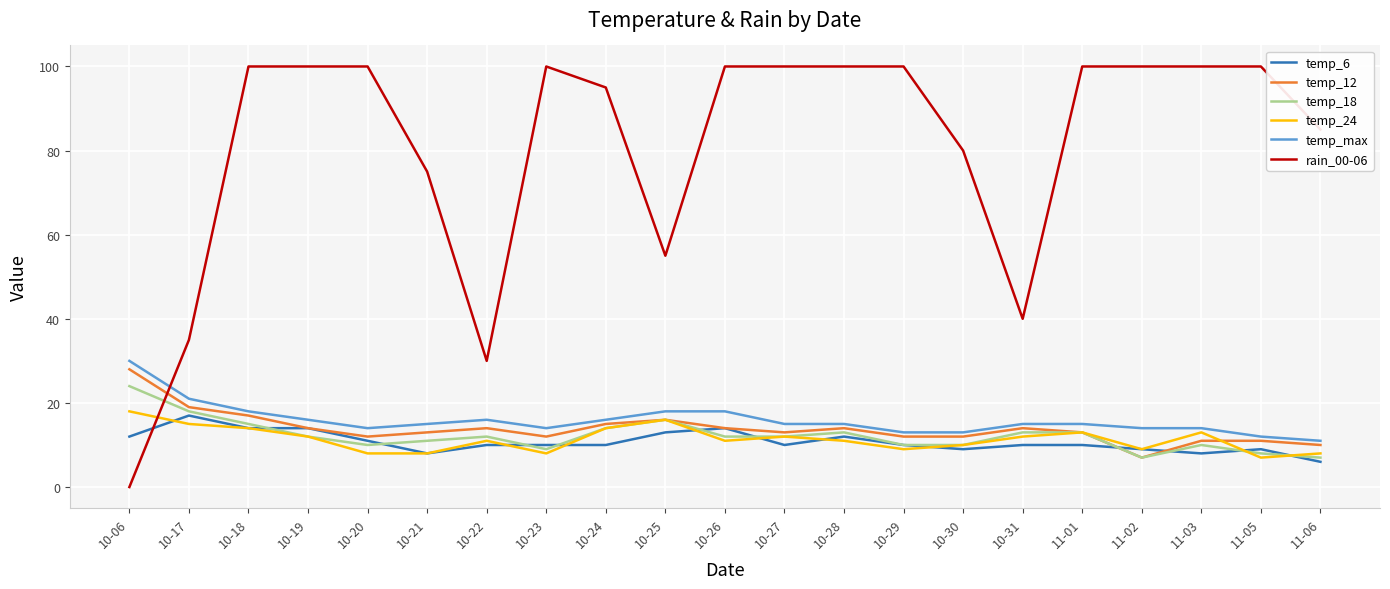

Count the number of data series in this chart.

6